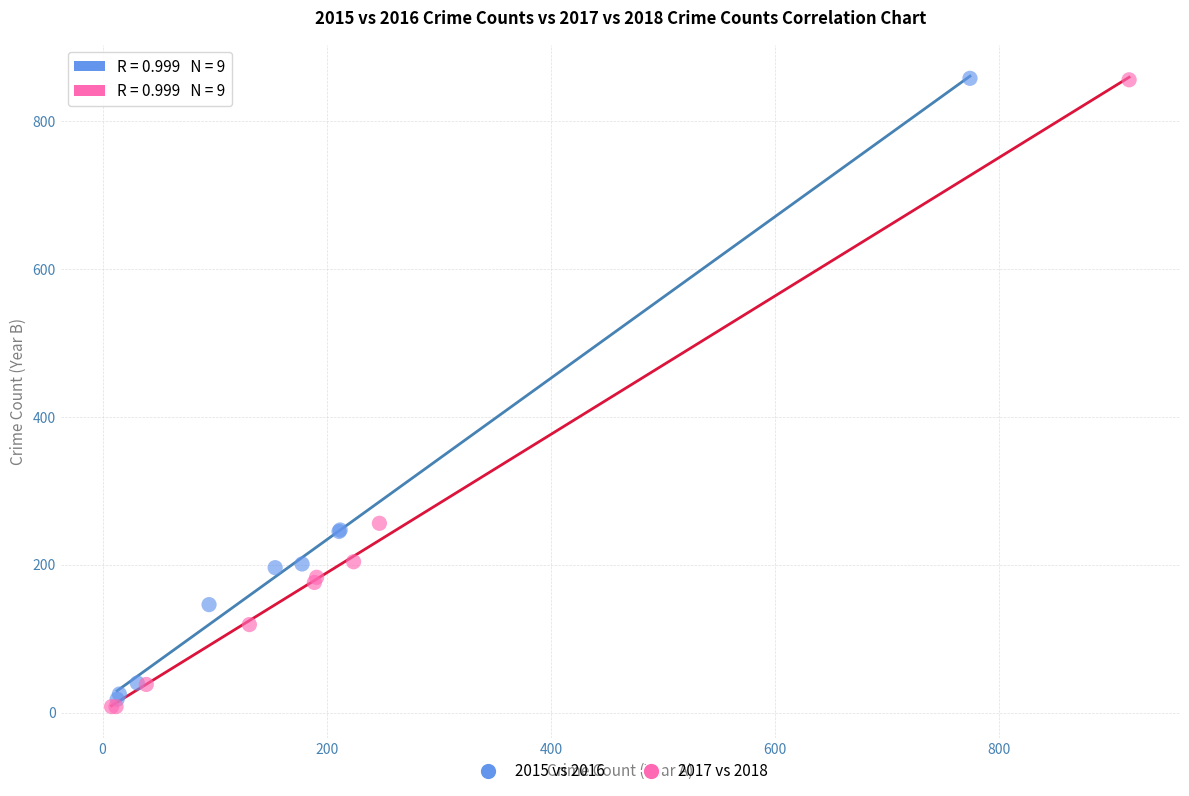

Which series has the largest Y range (max minus min)?

2017 vs 2018